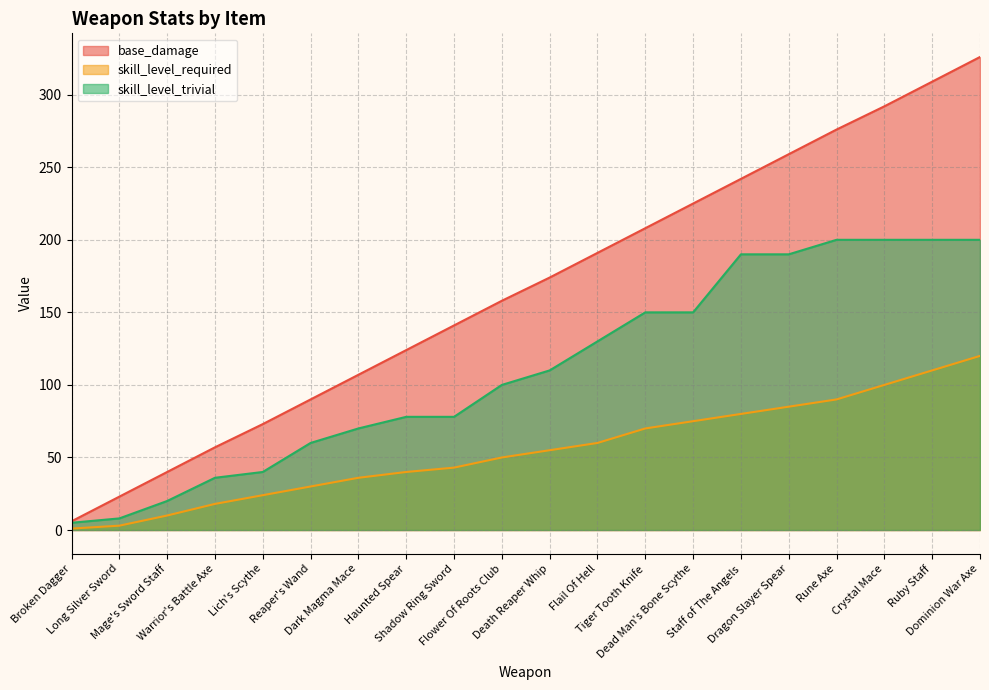

What is the label of the 5th point from the right?

Dragon Slayer Spear